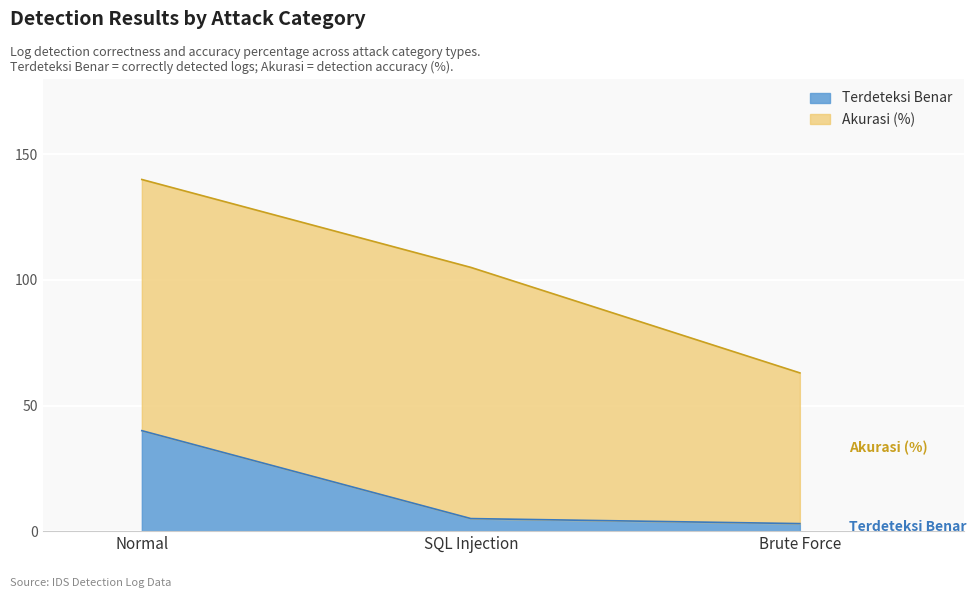

List the labels in order of value, largest first.

Normal, SQL Injection, Brute Force